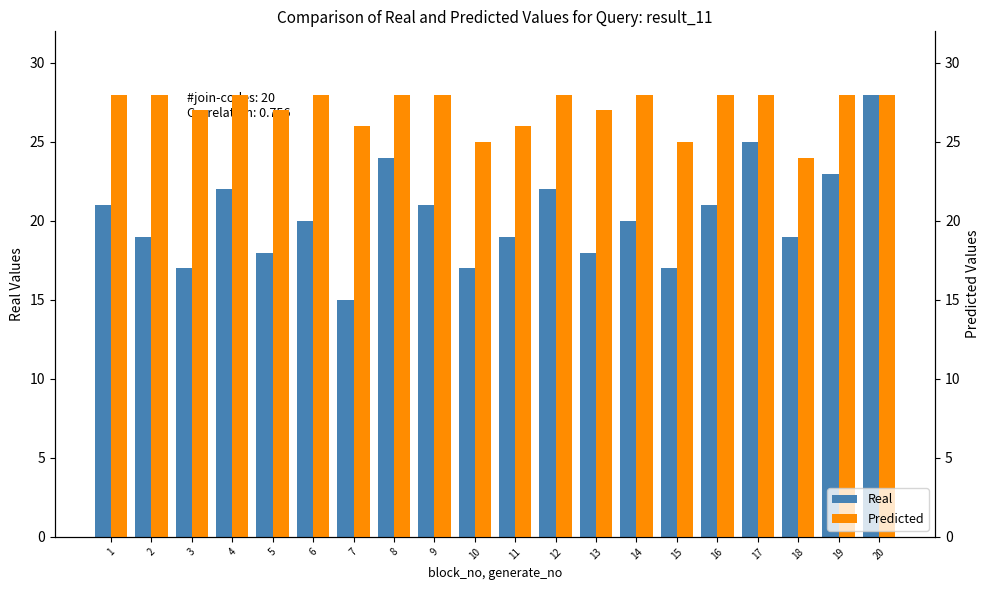

What is the value of the Predicted bar at the 17th from the left?

28